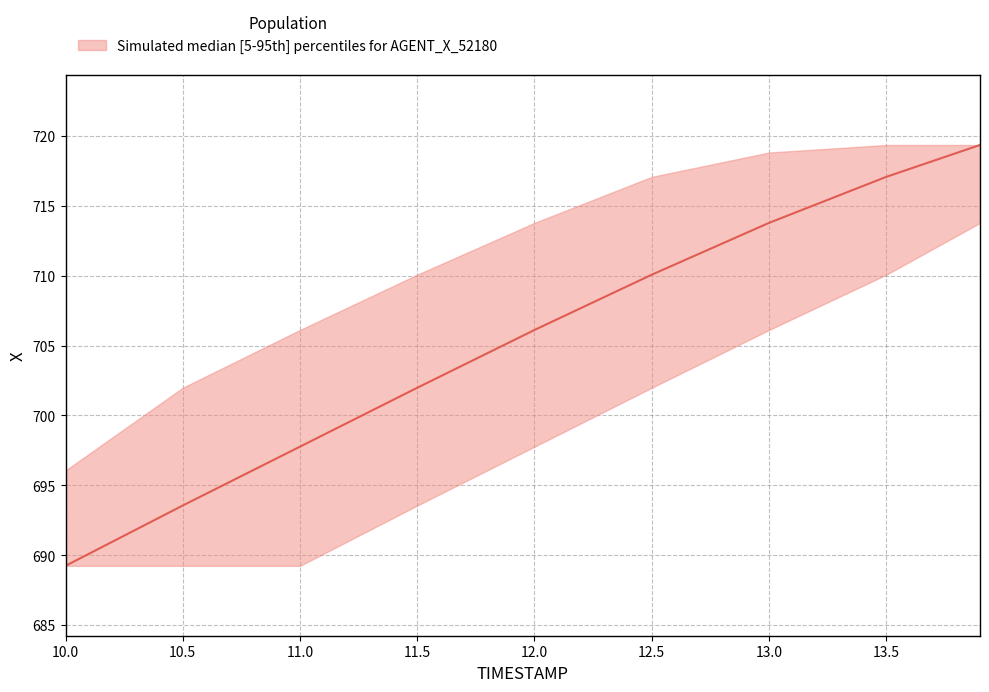

True or false: X_median and X_upper cross at least once.

False